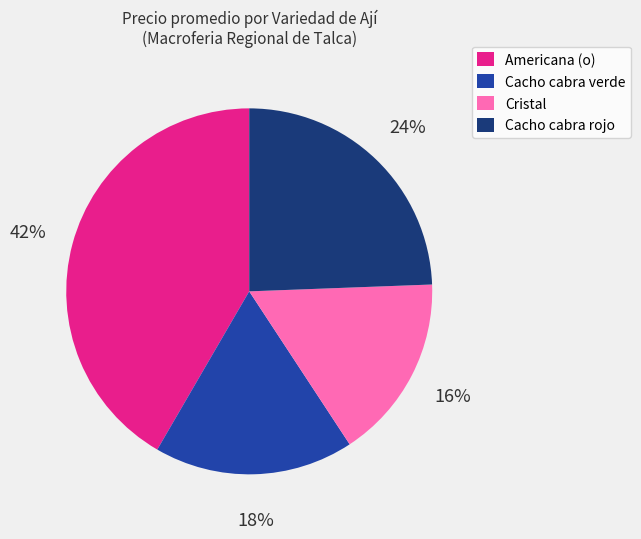

Which category has the biggest portion of the pie?

Americana (o)